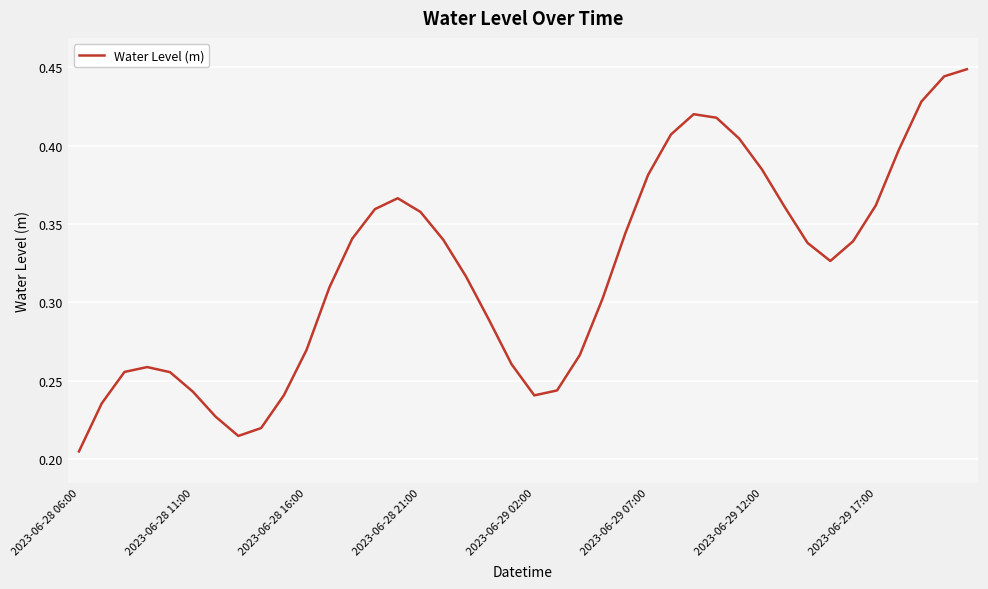

True or false: there are more than 1 points higher than both neighbors.

True